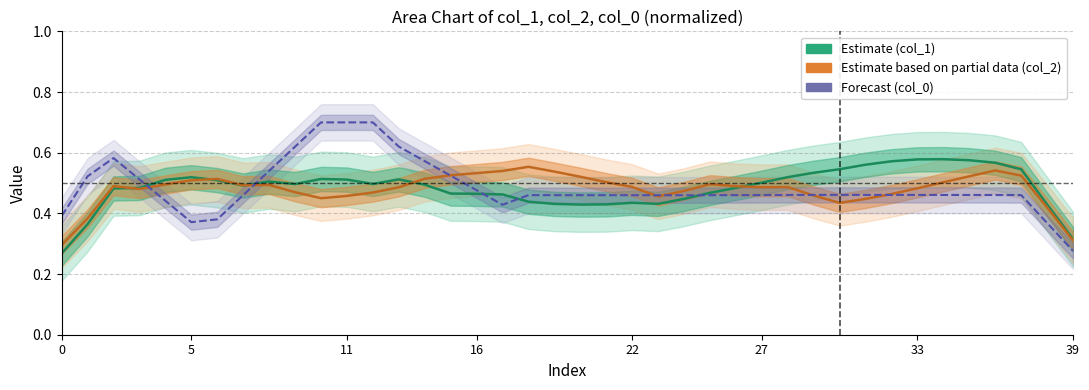

Which category has the highest value in the col_2 (Estimate based on partial data) series?

18